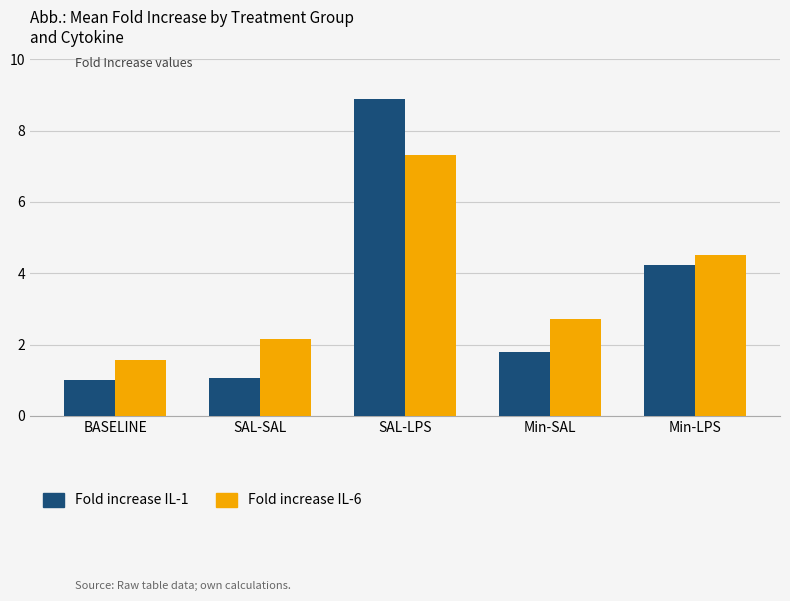

What is the spread (max minus min) of values at SAL-LPS?

1.6